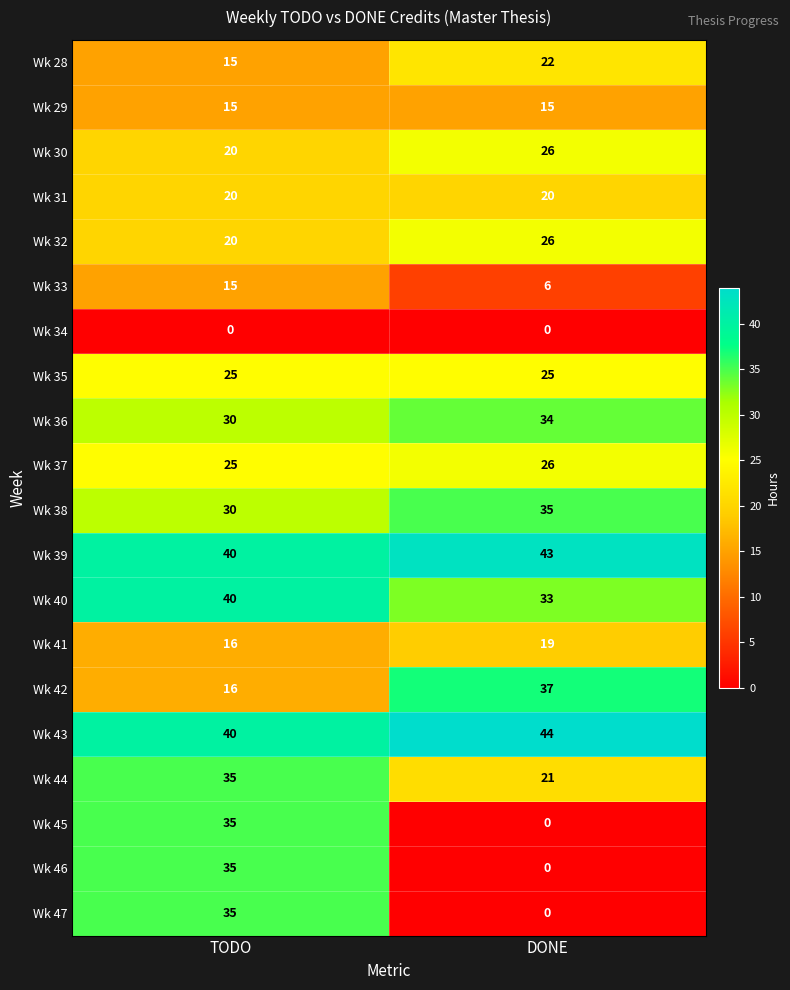

What is the approximate value of Wk 47 at TODO, to the nearest 5?

35